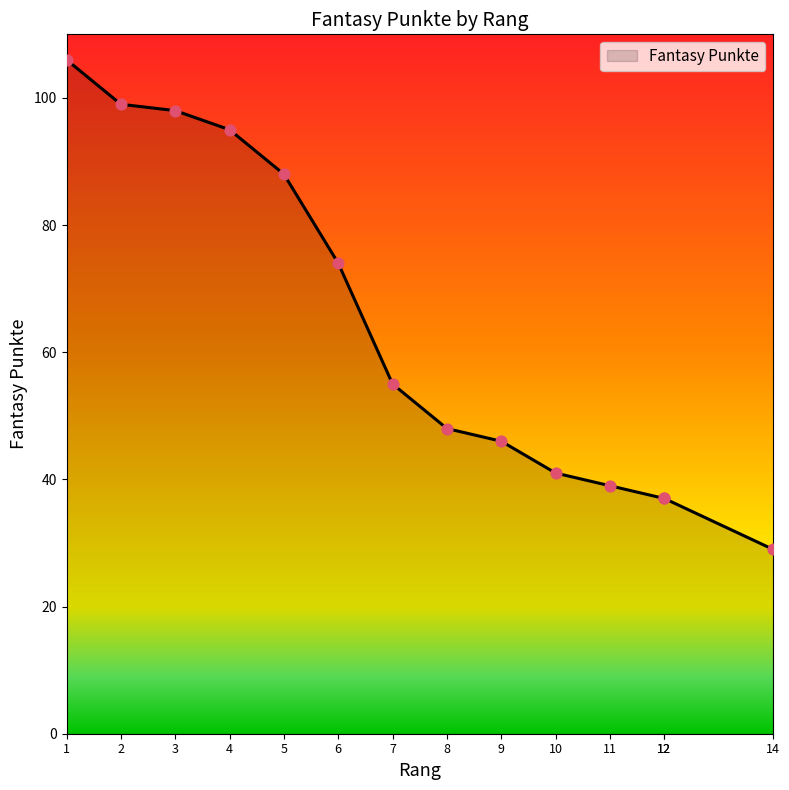

Which has a higher value, 12 or 3?

3